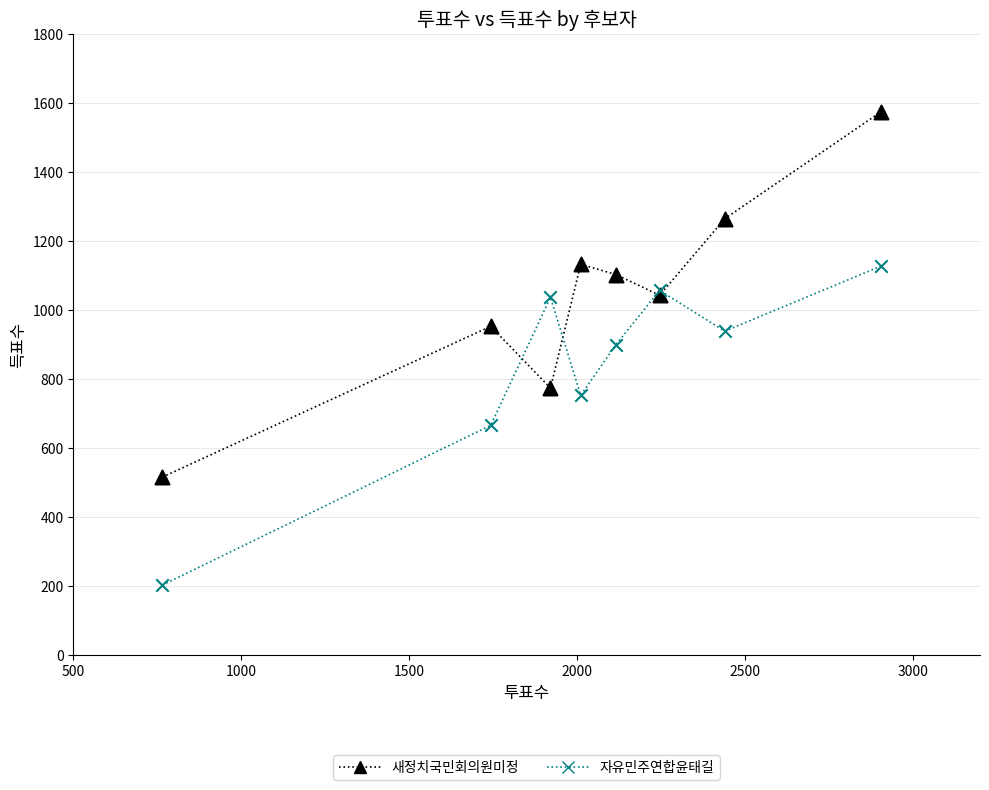

Which series contains the lowest Y value?

자유민주연합윤태길